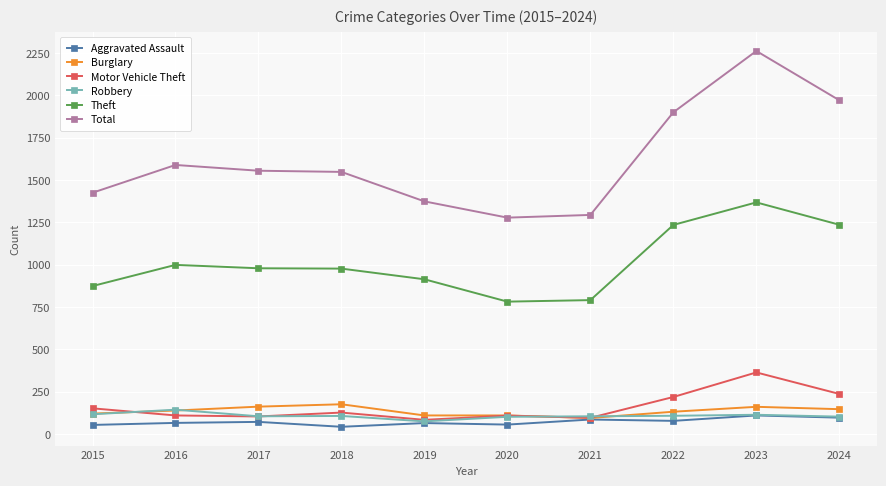

What is the spread (max minus min) of values at 2023?

2152